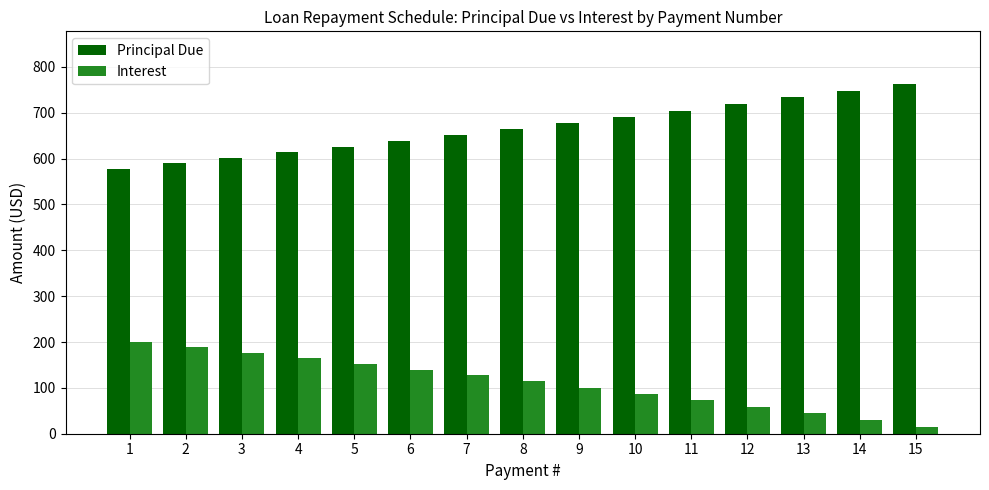

Rank the series by their maximum value, from highest to lowest.

Principal Due, Interest